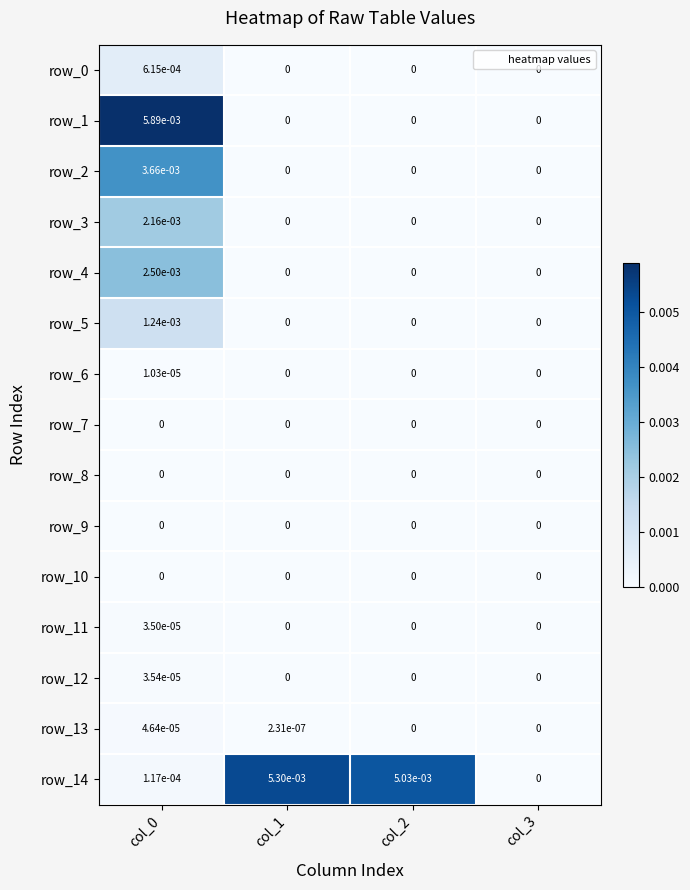

How many positive values does the row_6 series have?

1